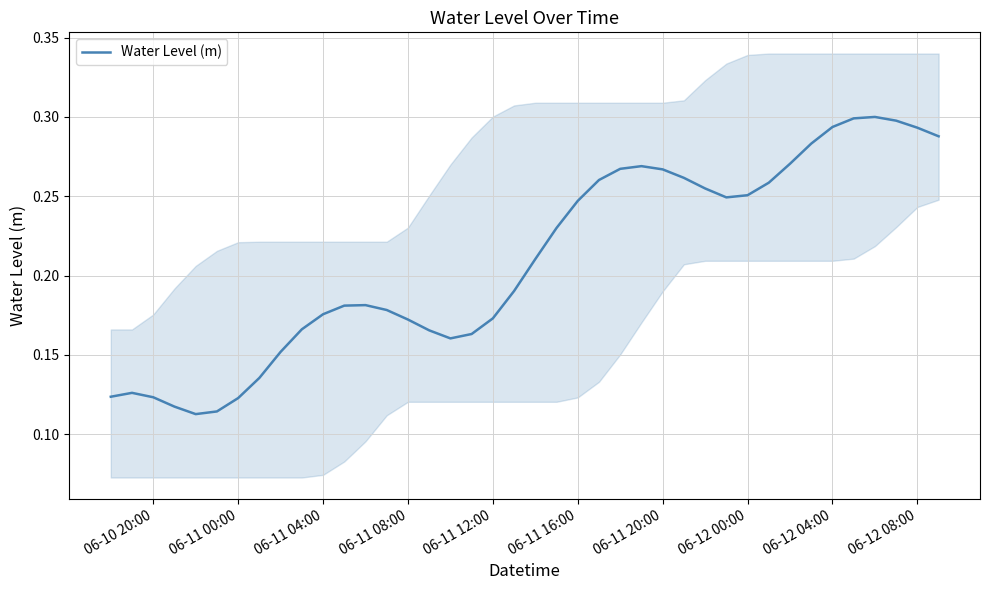

What is the difference between the maximum and minimum values?

0.2